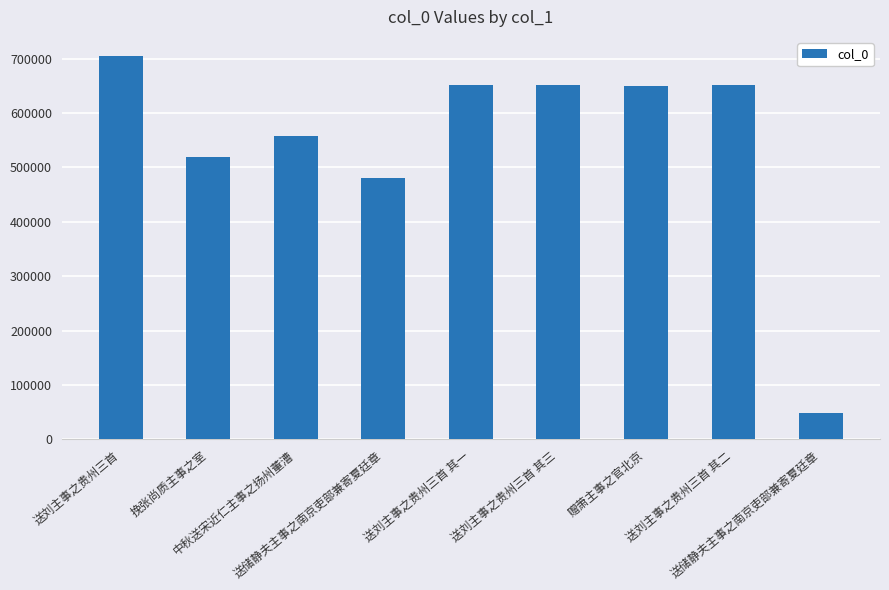

How many categories are shown in the chart?

9